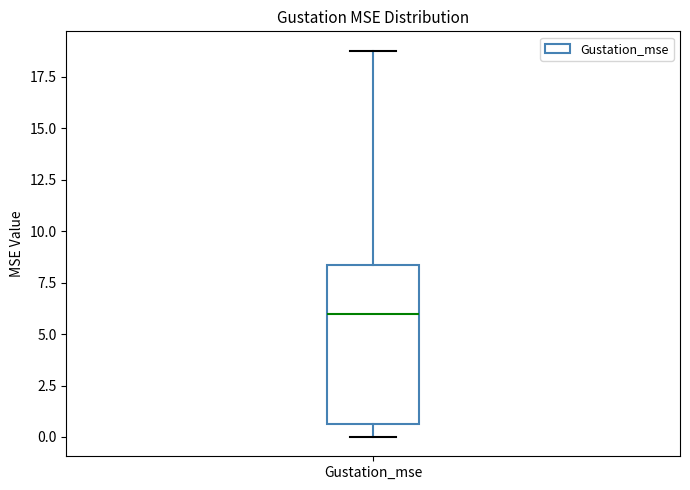

Where does the median line of the box for Gustation_mse sit on the y-axis? The values are not printed on the chart, so give them approximately, as read against the axis.

6.0